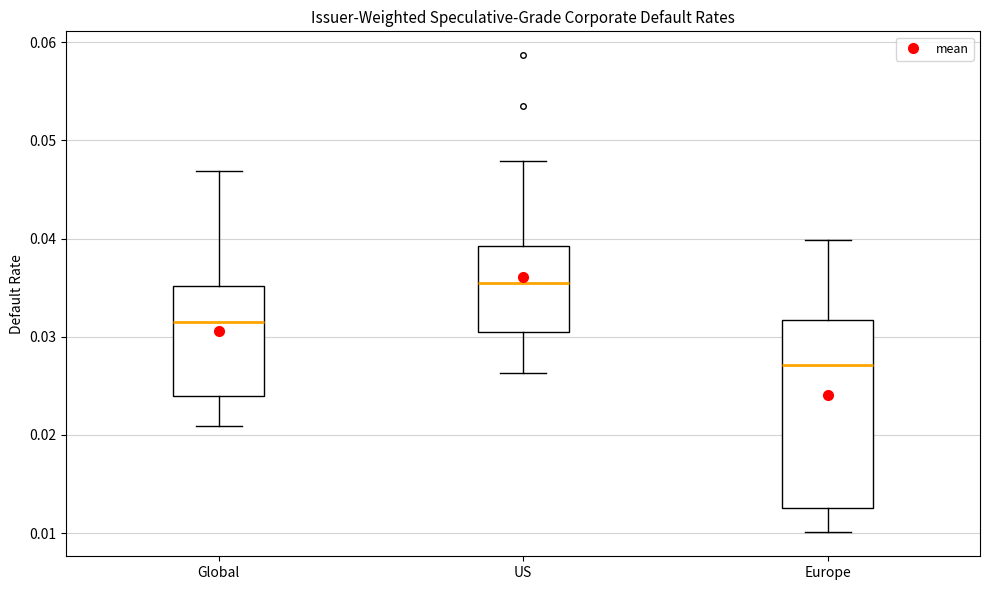

Reading left to right, transcribe this box plot: for each box, give where its median line is, the range the box spans, and where its two whiskers end, as read against the y-axis. The values are not printed on the chart, so give them approximately, as read against the axis.

Global: median 0.031, box 0.024 to 0.035, whiskers 0.021 to 0.047
US: median 0.035, box 0.030 to 0.039, whiskers 0.026 to 0.048
Europe: median 0.027, box 0.013 to 0.032, whiskers 0.010 to 0.040